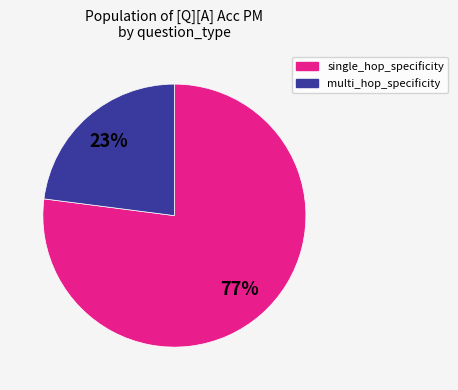

Is multi_hop_specificity the majority of the pie?

No